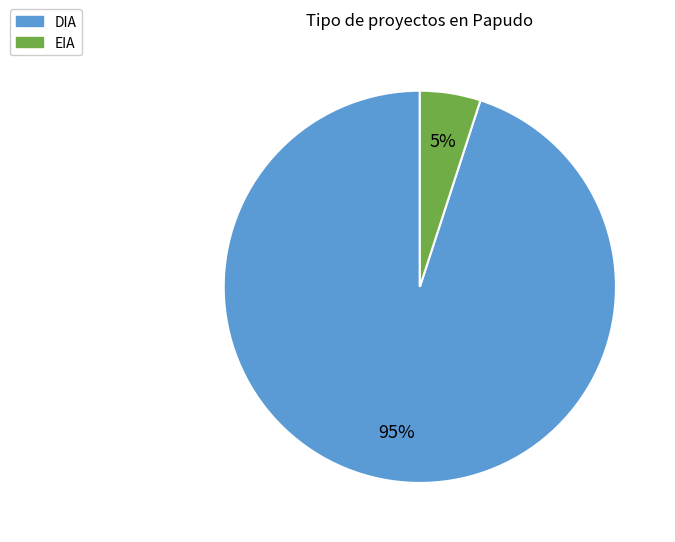

How many slices are in this pie chart?

2